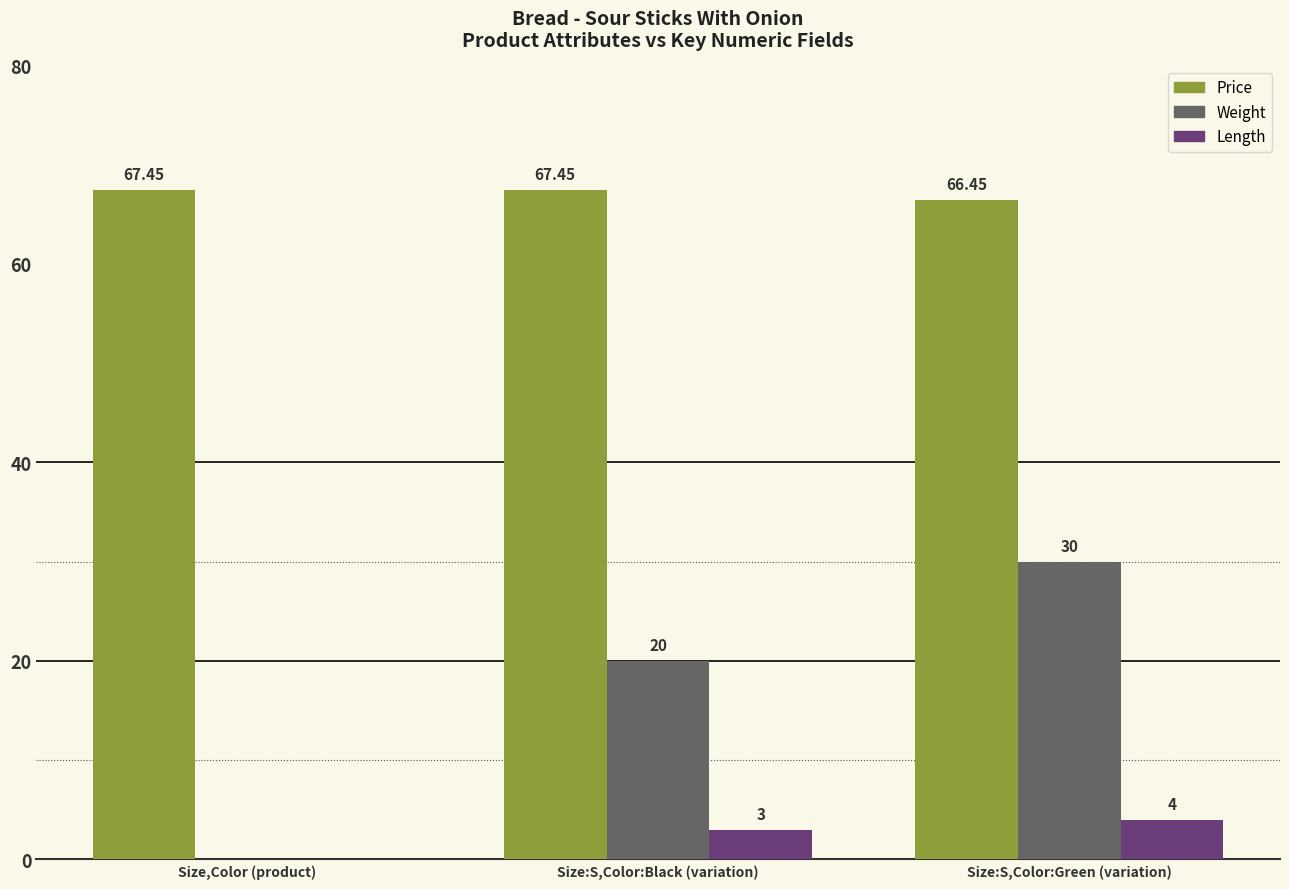

Between Size,Color (product) and Size:S,Color:Black (variation), which series saw the biggest shift?

Weight